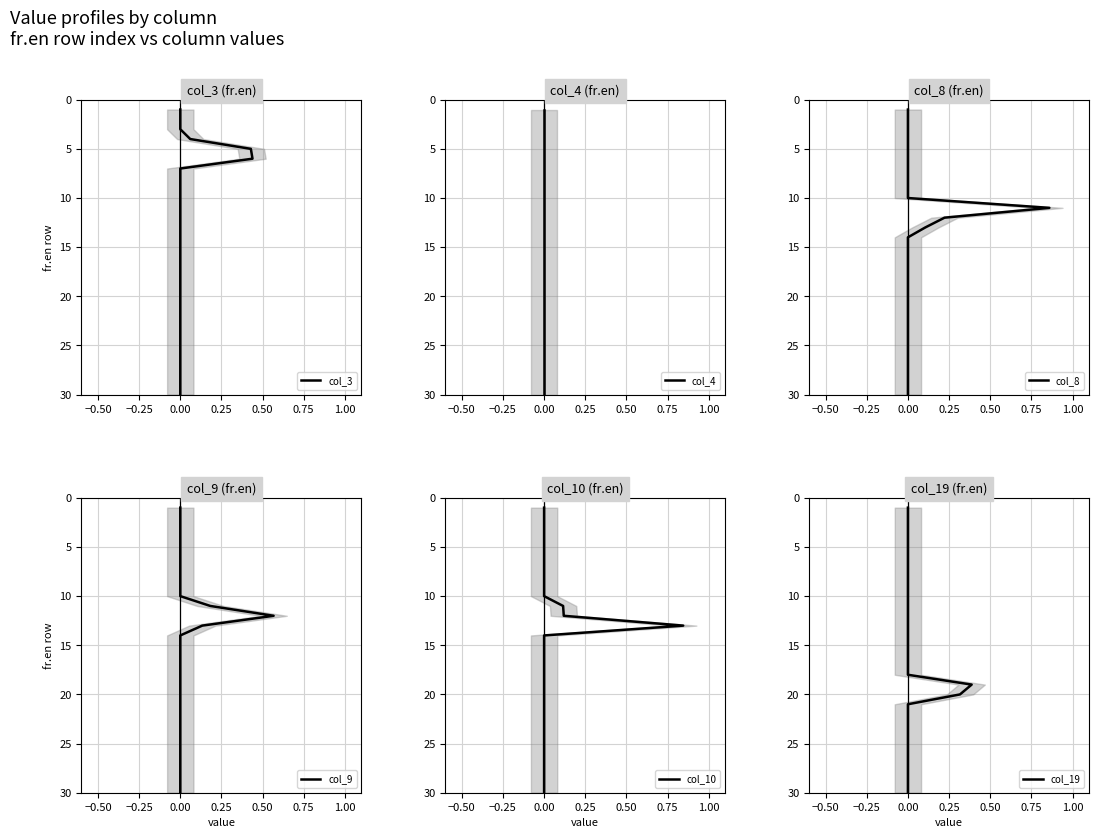

How many data points in col_4 are less than 16?

15